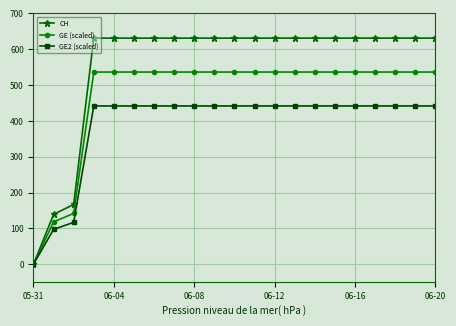

What is the average value of the GE2 (scaled) series?

388.8